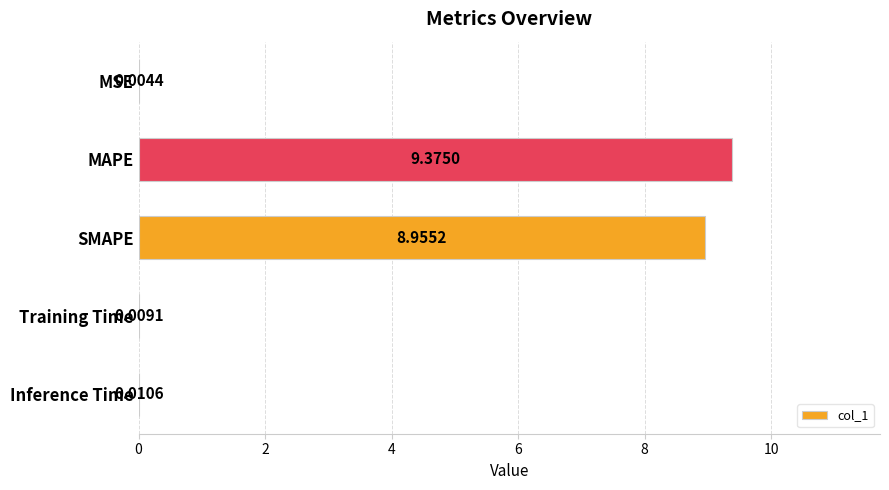

What is the sum of all values?

18.4